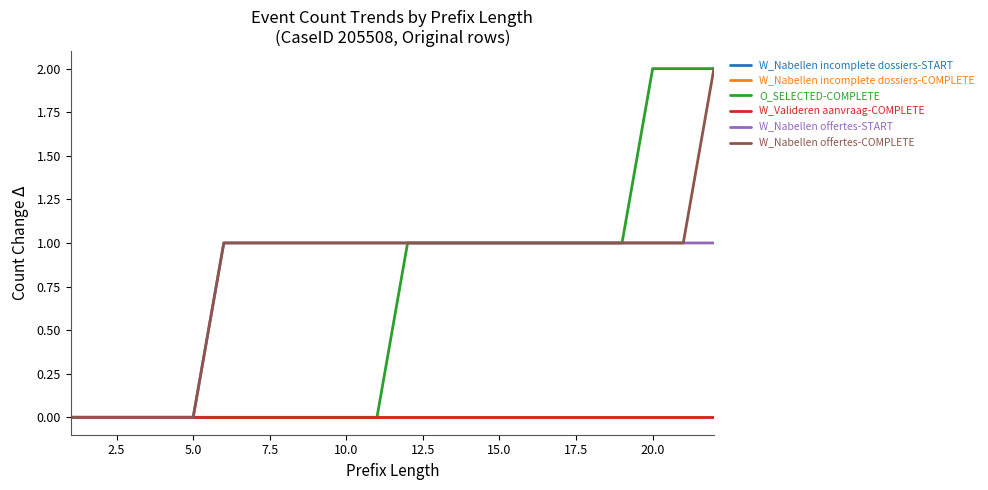

Does the chart display data point markers on the line(s)?

No